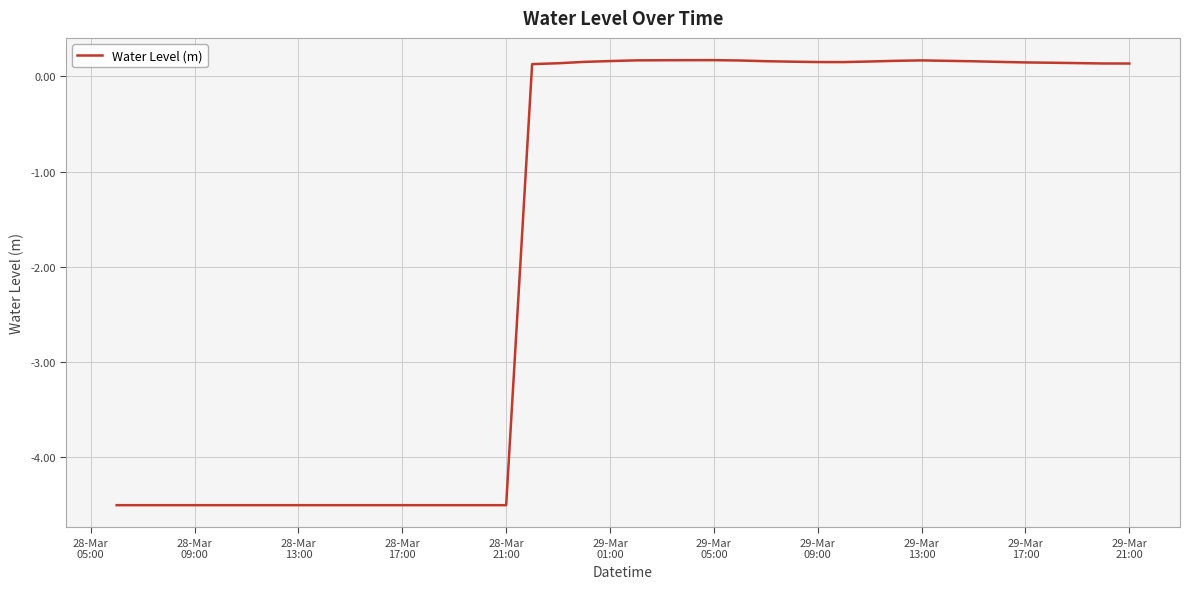

What is the smallest value displayed?

-4.5